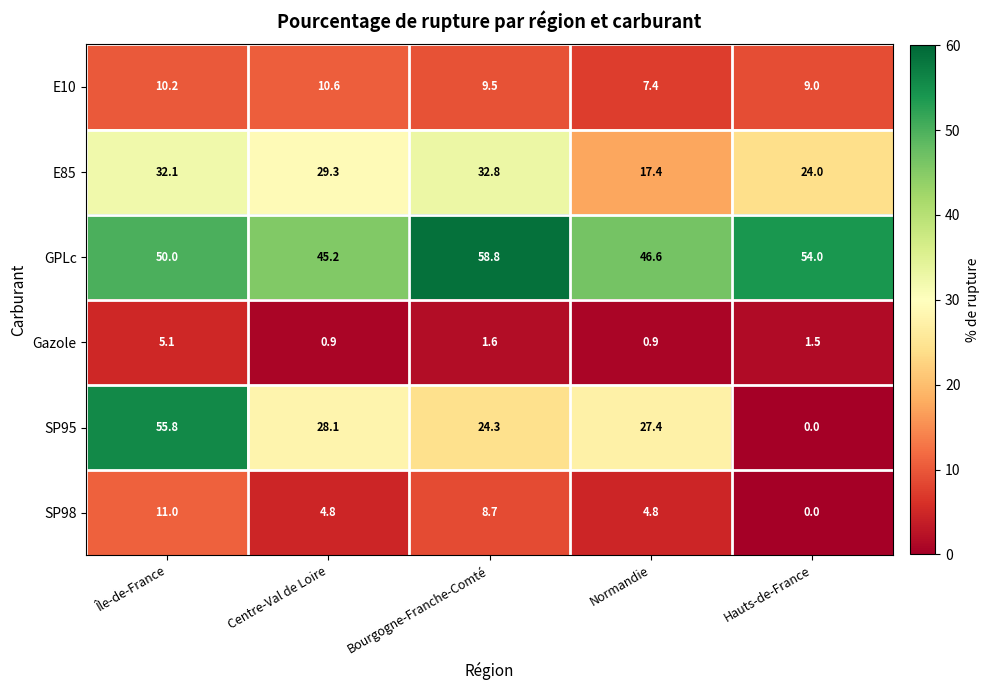

What is the difference between the maximum and second lowest values in the E10 series?

1.6